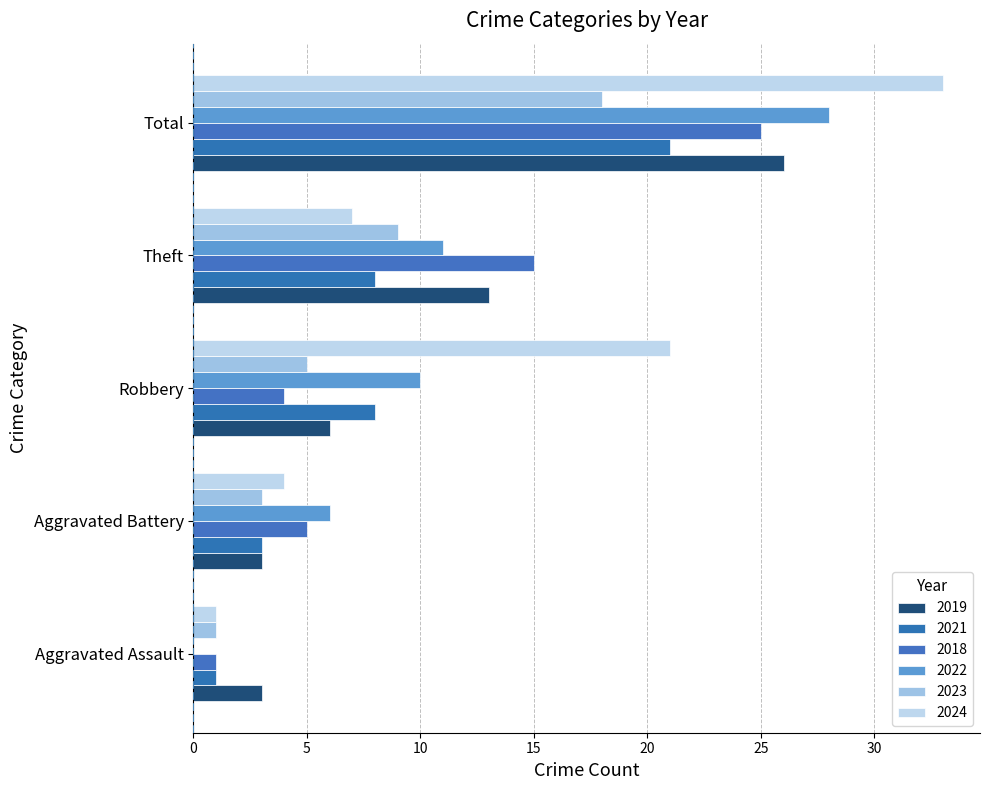

True or false: 2022 has a value of 6 at Aggravated Battery.

True